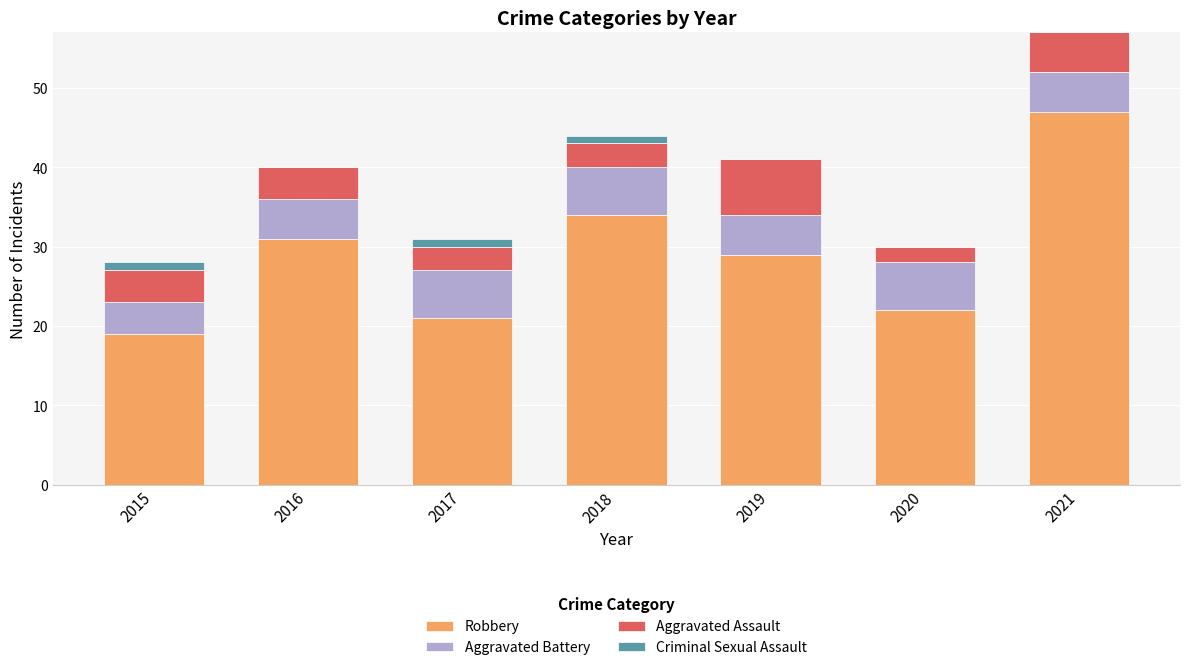

At which category is the sum across all series the highest?

2021